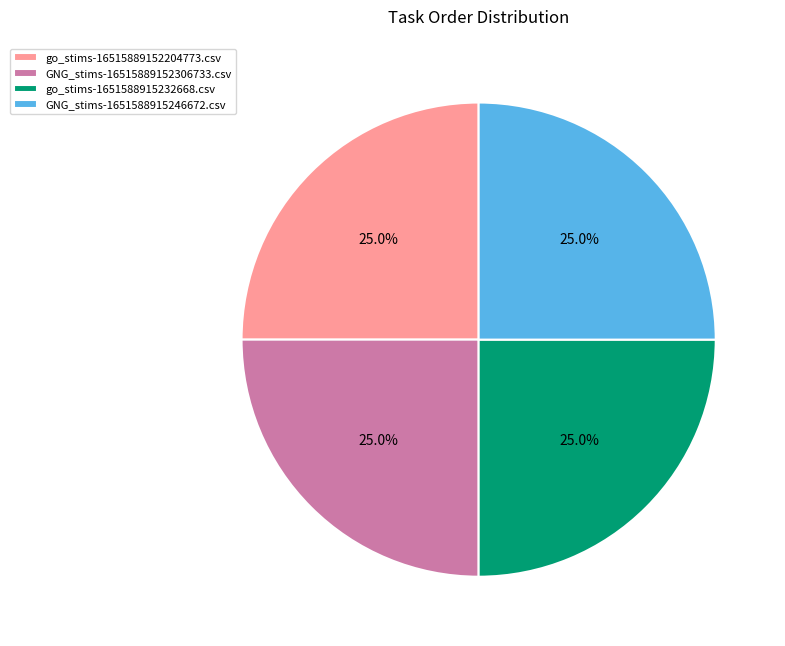

Does go_stims-1651588915232668.csv account for over 50% of the chart?

No